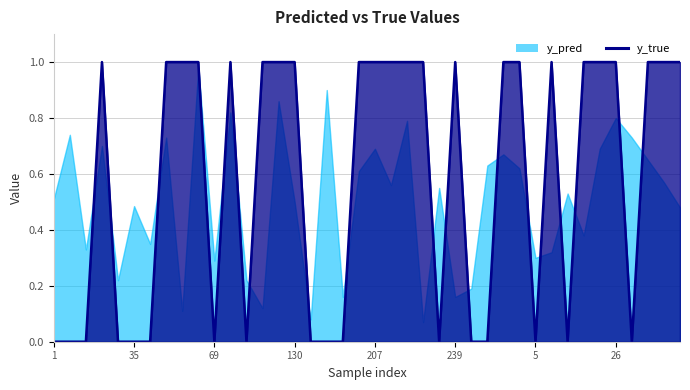

What is the difference between the values at 10 and 290?

1